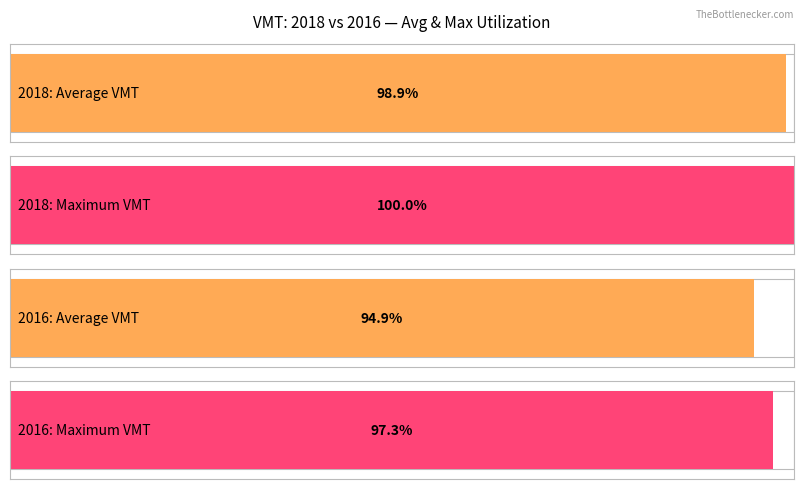

At 2016, list the series in order from smallest to largest.

Average utilization, Maximum utilization